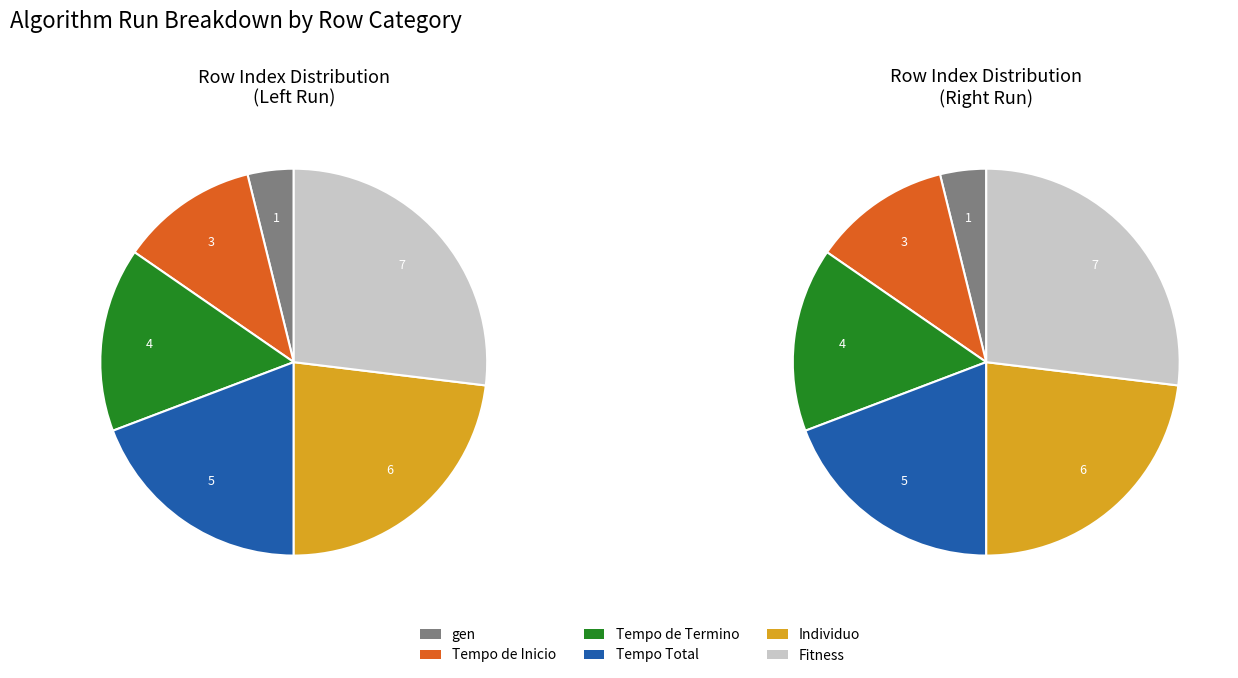

To the nearest percent, what portion does Tempo de Inicio represent?

11%